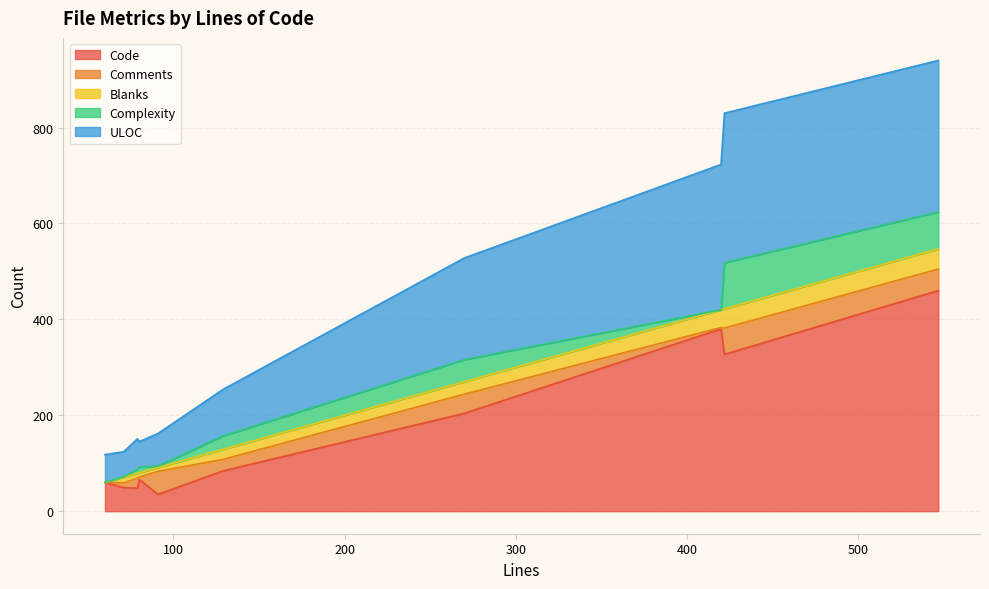

What are all the series names shown in the legend?

Code, Comments, Blanks, Complexity, ULOC